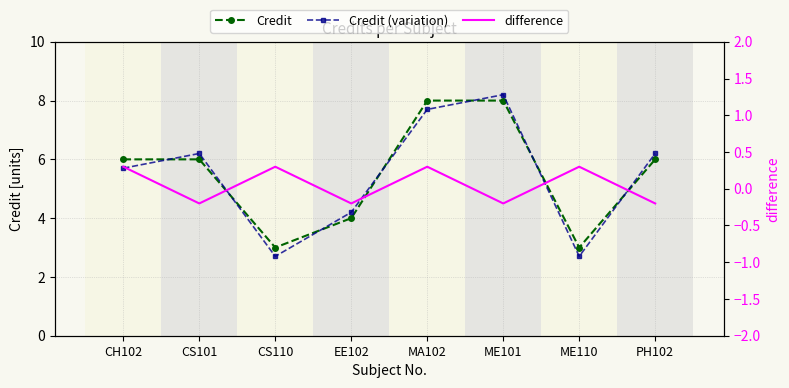

How many data points in difference are above 0?

4